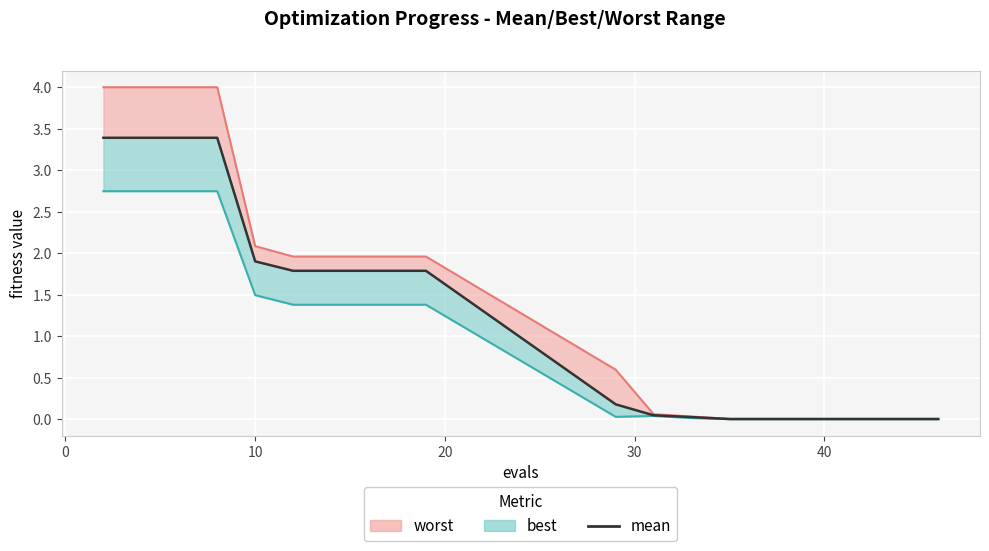

Does the chart display data point markers on the line(s)?

No